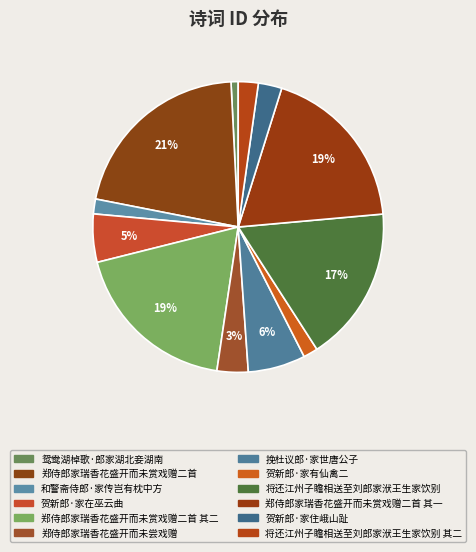

Does 郑侍郎家瑞香花盛开而未赏戏赠二首 其一 represent more than half of the total?

No